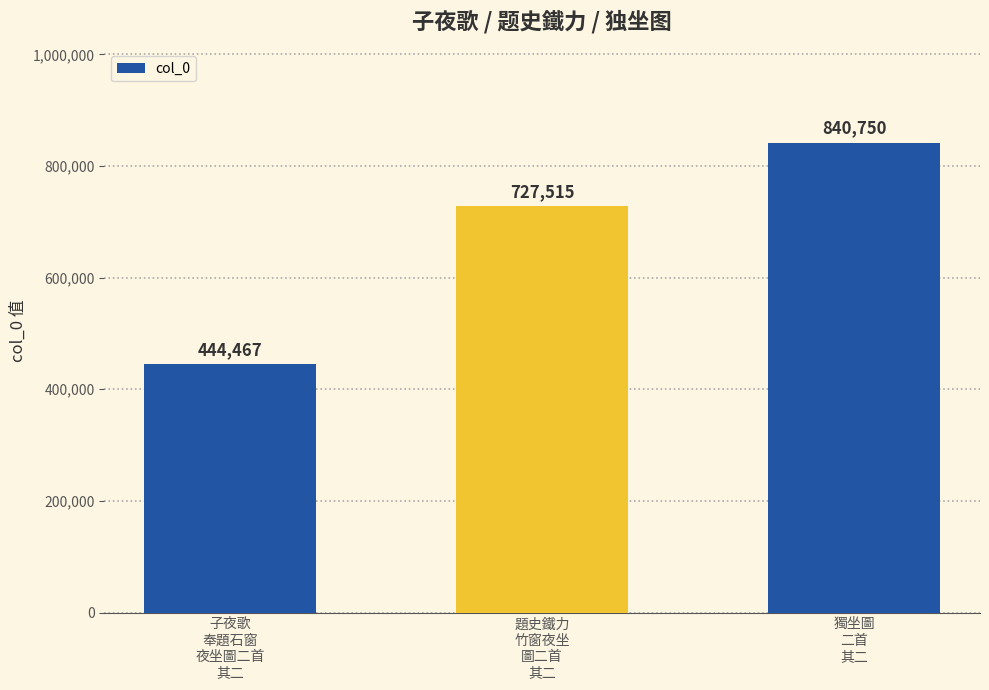

Where is the data nearest to the value 642608?

題史鐵力
竹窗夜坐
圖二首
其二